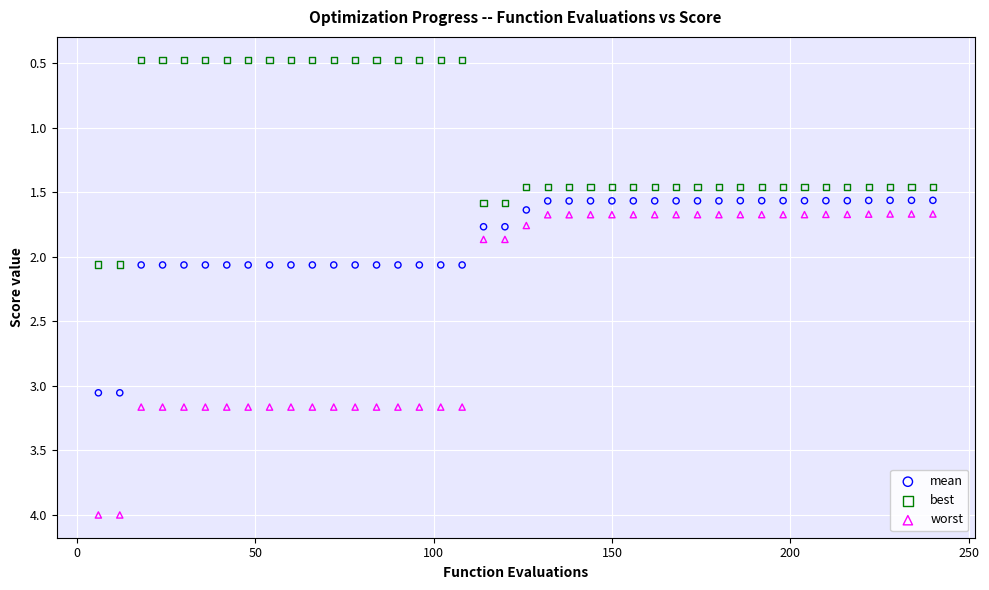

Which series reaches the maximum Y coordinate?

worst